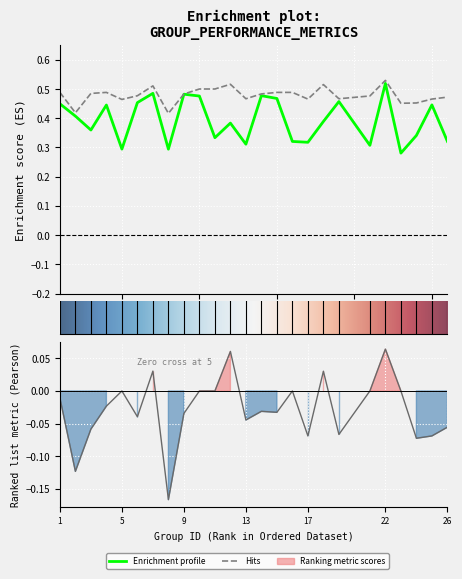

Between 24 and 26, which is larger?

24